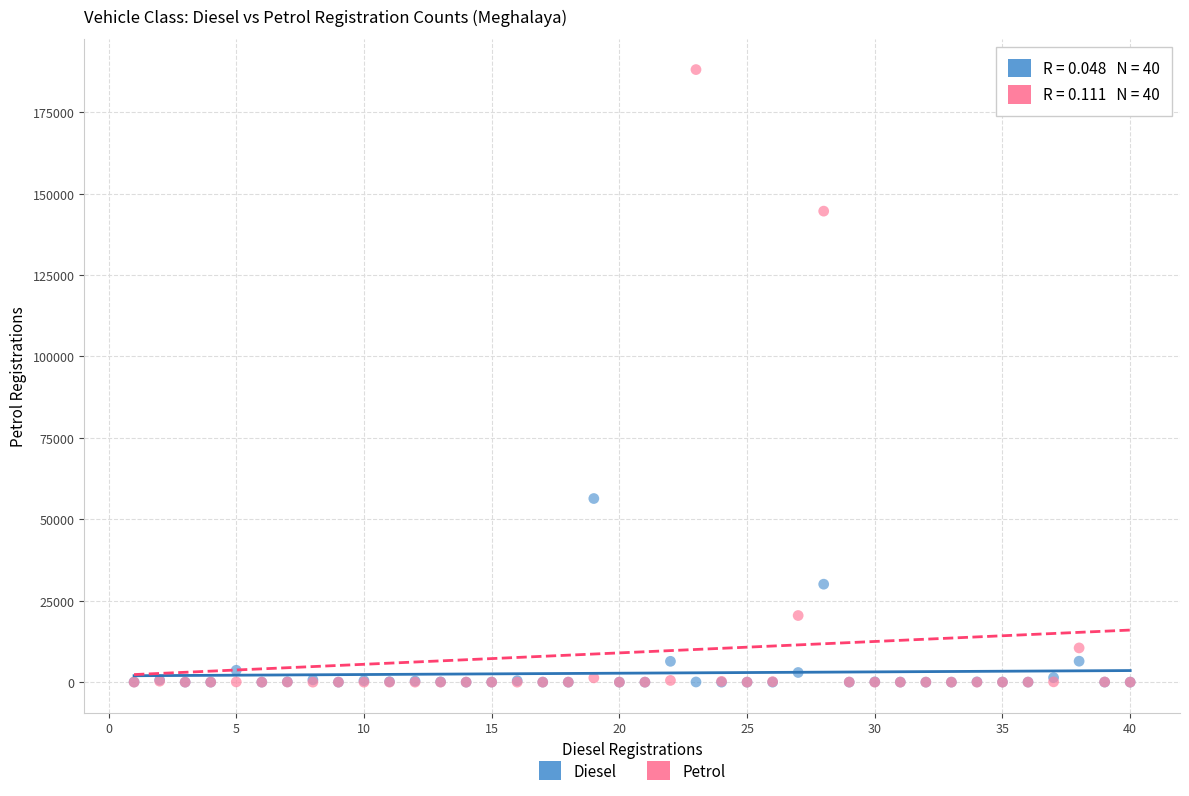

Across all series, what Y value is closest to 94042?

56380